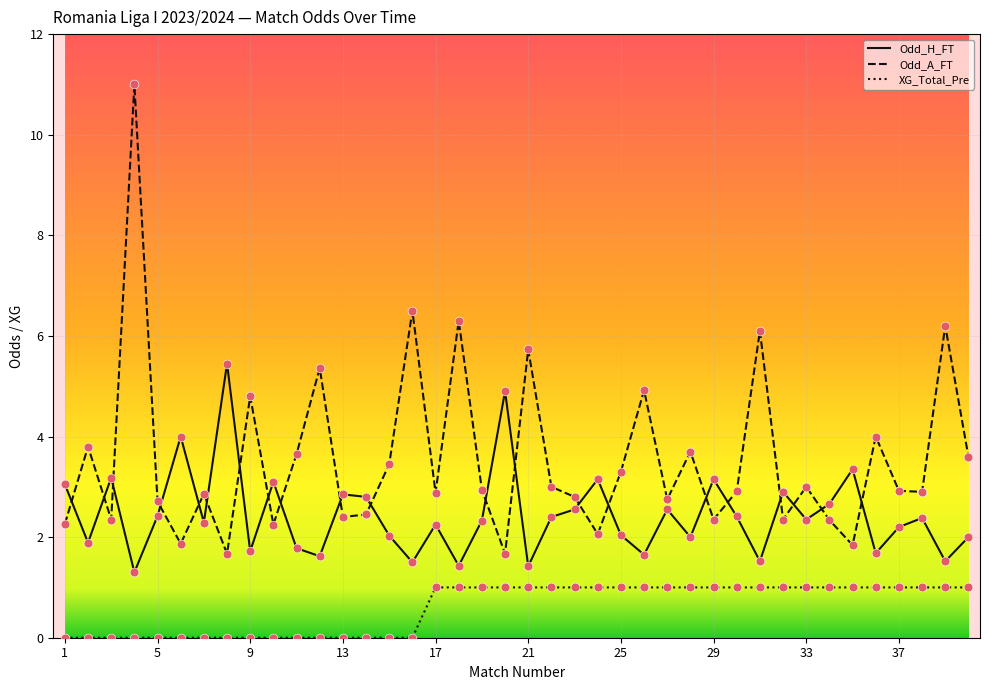

Which series has the largest total across all categories?

Odd_A_FT